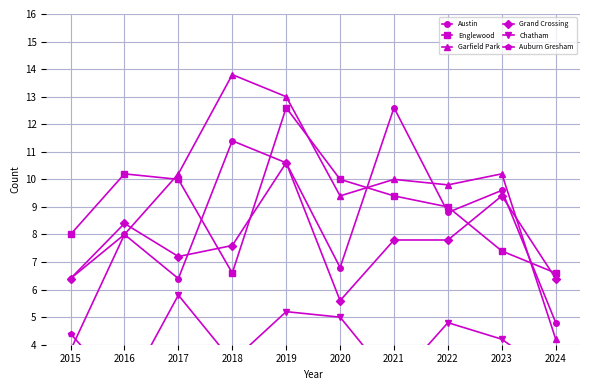

What is the value of the Austin point at the 1st from the left?

6.4